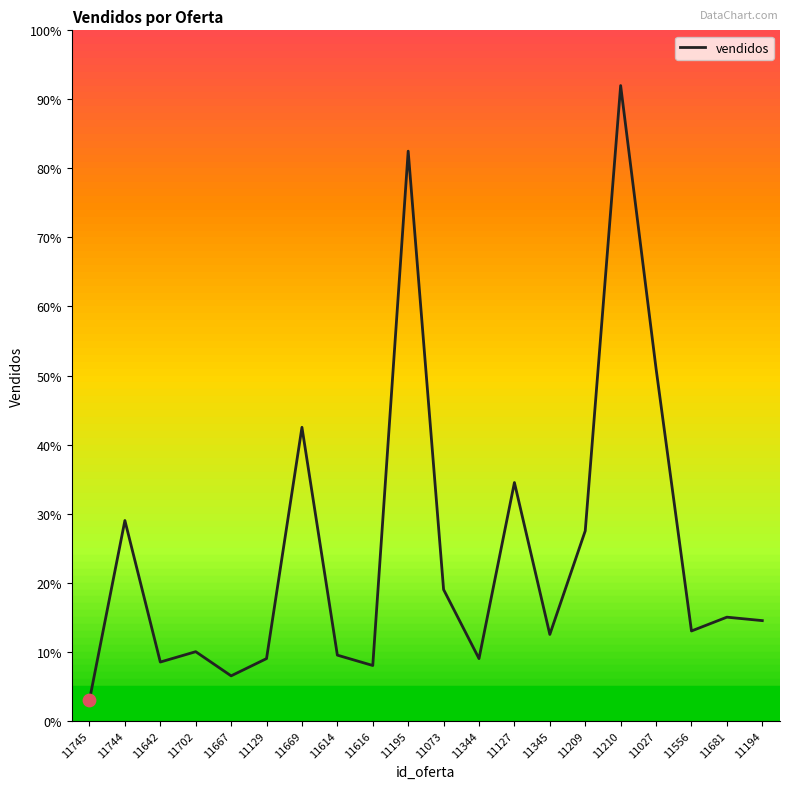

What is the ratio of the value at 11344 to the value at 11642?

1.1